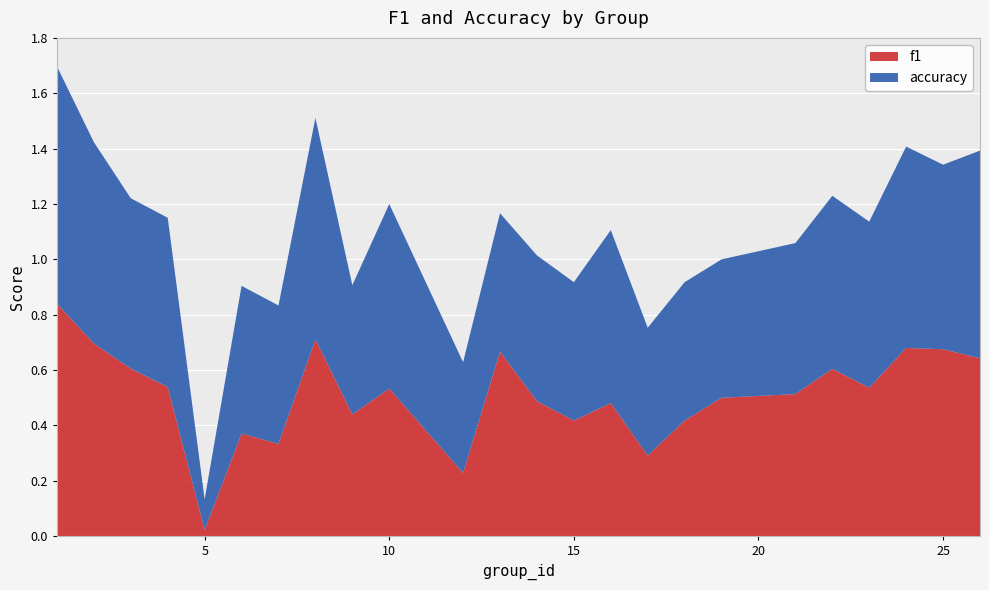

Reading left to right, transcribe all the data shown in this chart.

f1: 0.8	0.7	0.6	0.5	0.0	0.4	0.3	0.7	0.4	0.5	0.2	0.7	0.5	0.4	0.5	0.3	0.4	0.5	0.5	0.6	0.5	0.7	0.7	0.6
accuracy: 0.9	0.7	0.6	0.6	0.1	0.5	0.5	0.8	0.5	0.7	0.4	0.5	0.5	0.5	0.6	0.5	0.5	0.5	0.5	0.6	0.6	0.7	0.7	0.8